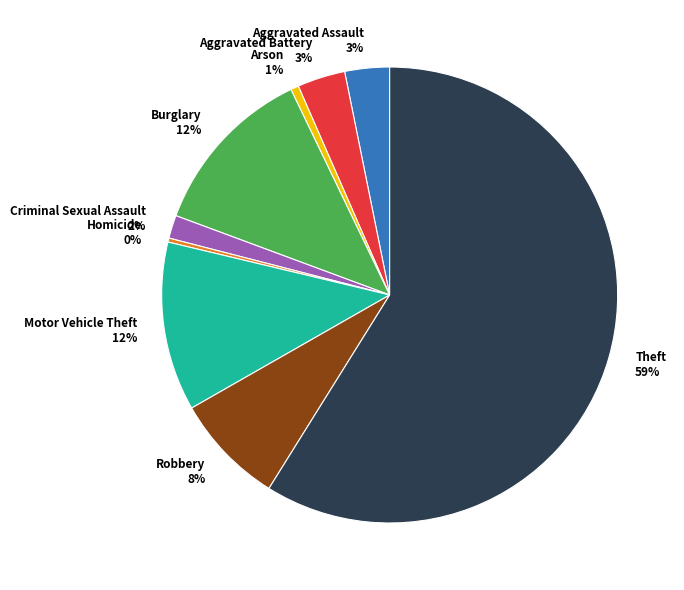

To the nearest percent, what is the difference between the Theft 59% and Criminal Sexual Assault 2% slice percentages?

57%